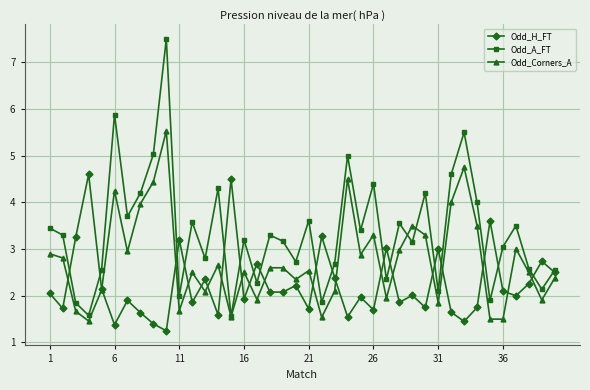

How many values in the Odd_Corners_A series exceed 2?

29